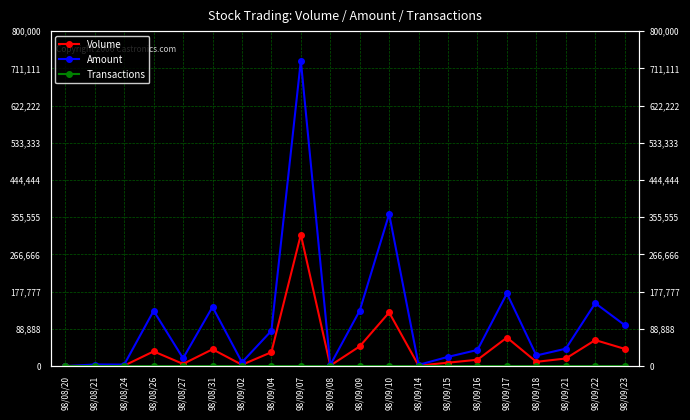

True or false: Transactions and Volume intersect in this chart.

False